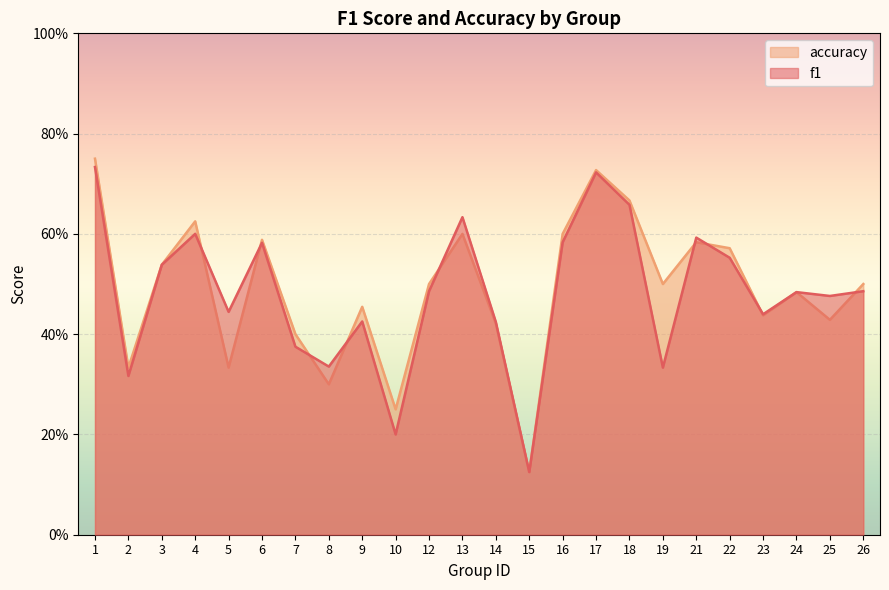

Count the f1 values in the range 0 to 1.

24